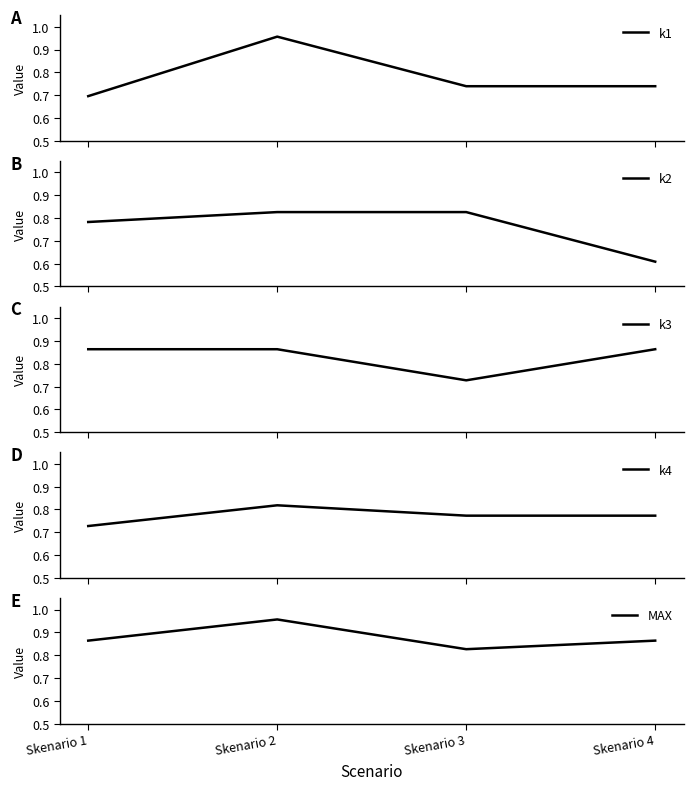

Which series ends up on top after the final intersection of k2 and k4?

k4